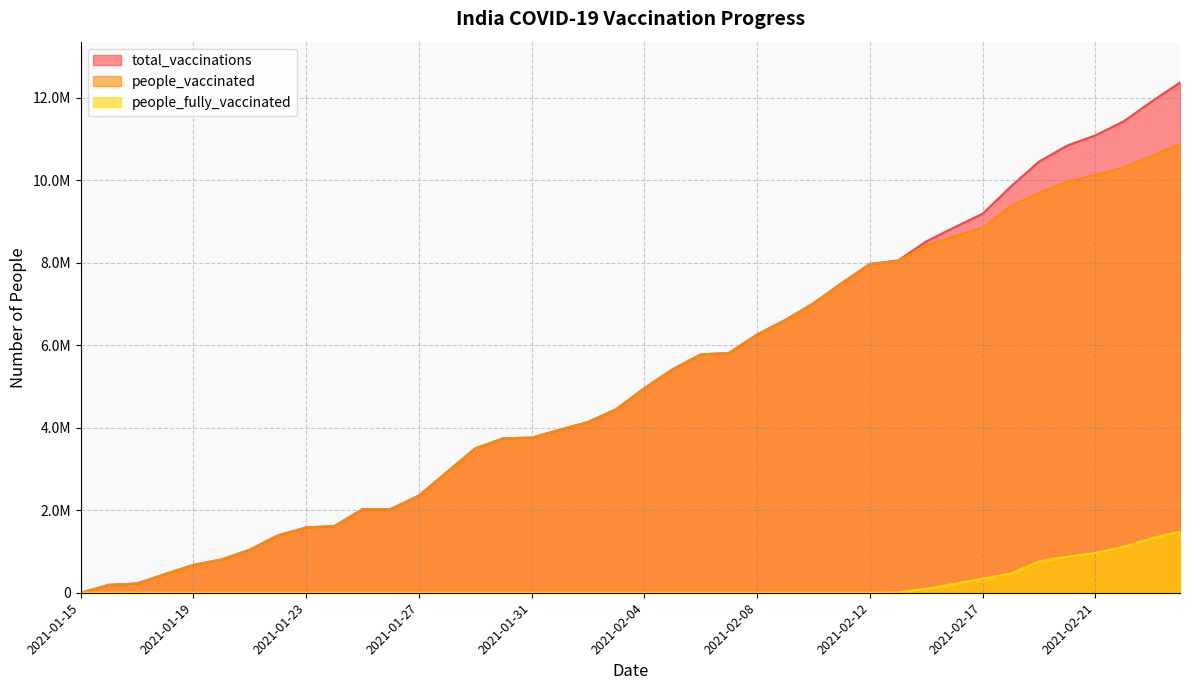

Does the chart have visible grid lines?

Yes